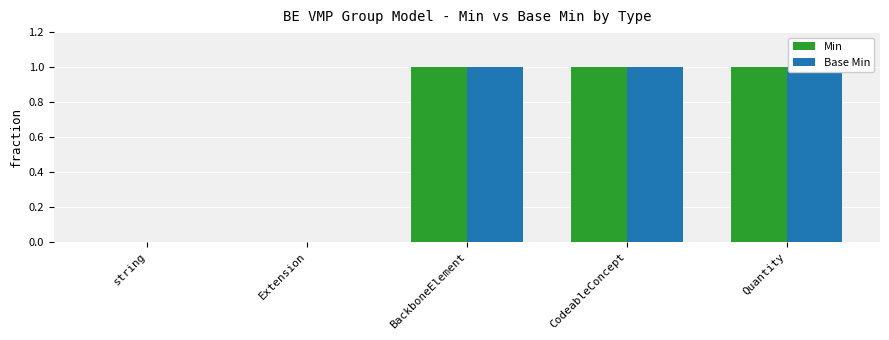

True or false: Min has a value of 2 at CodeableConcept.

False